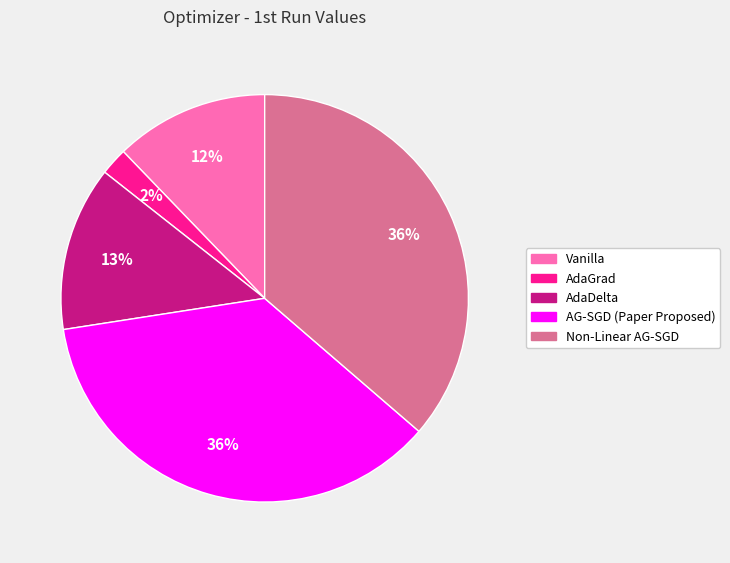

Does AdaGrad account for over 50% of the chart?

No